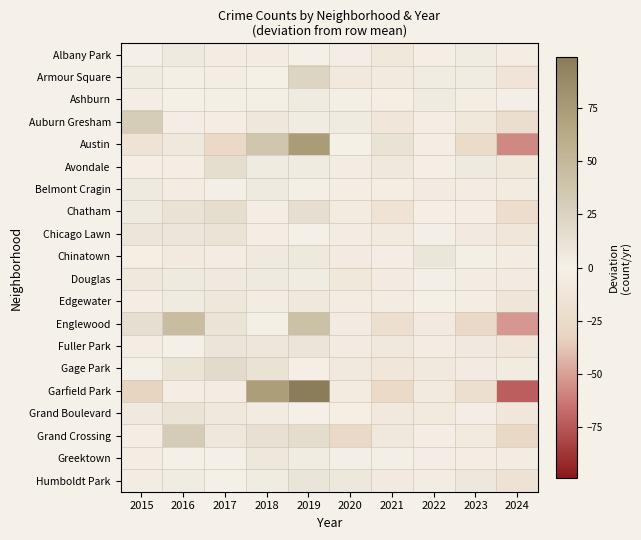

Count the number of data series in this chart.

20